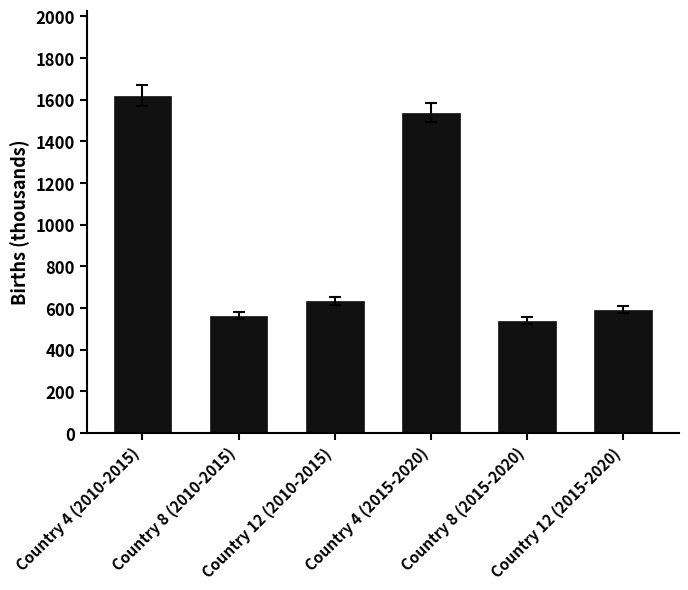

What is the label of the 6th bar from the right?

Country 4 (2010-2015)